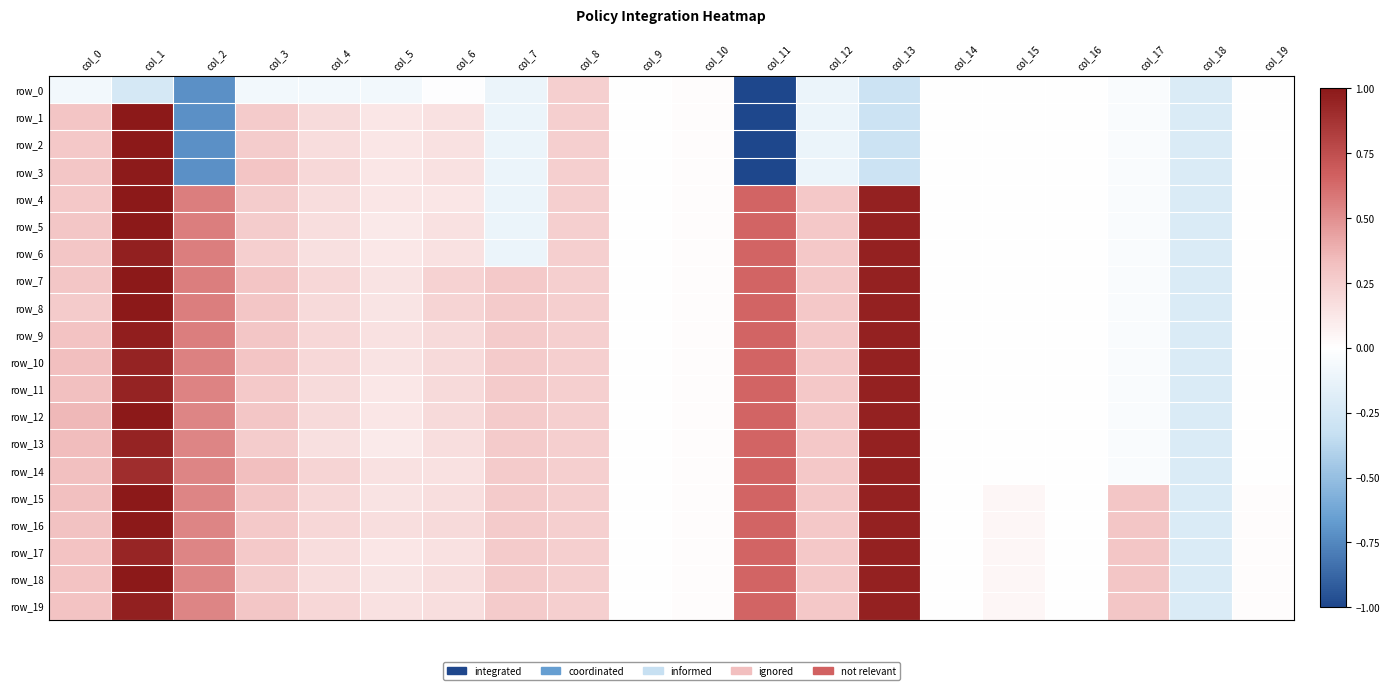

What is the average value of the row_9 series?

0.2